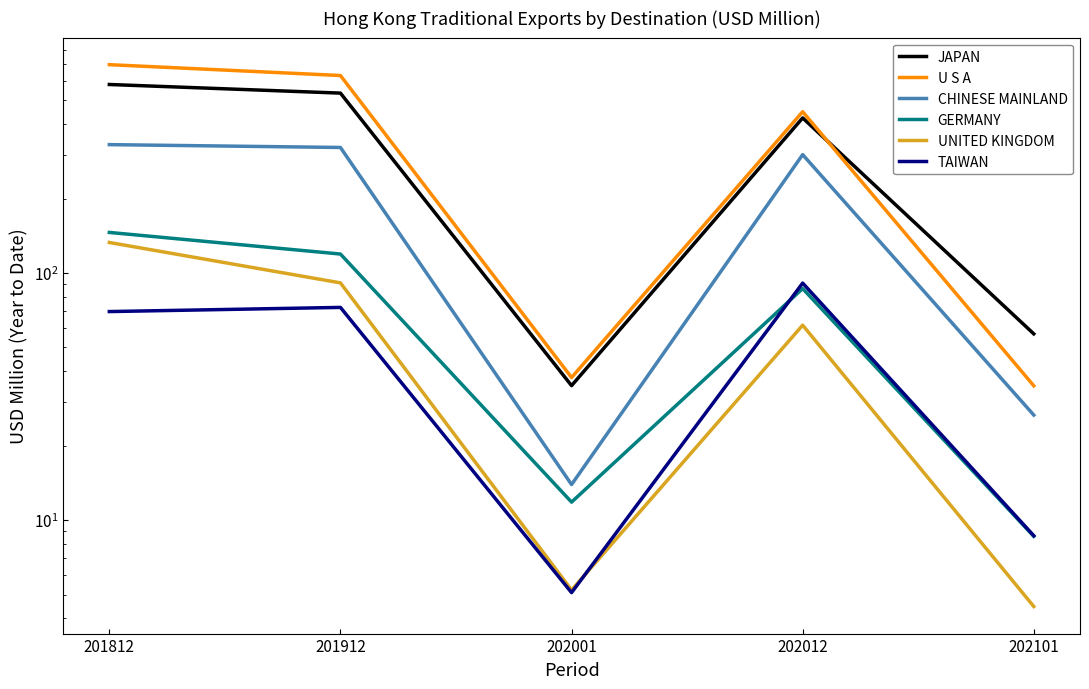

Between 201812 and 202101, which series saw the biggest shift?

U S A